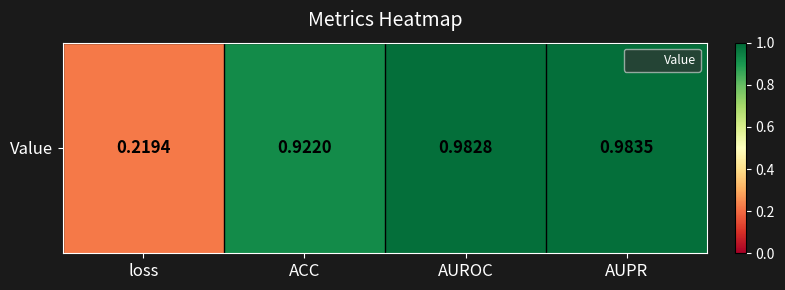

True or false: the data shows 0.2 at loss.

True